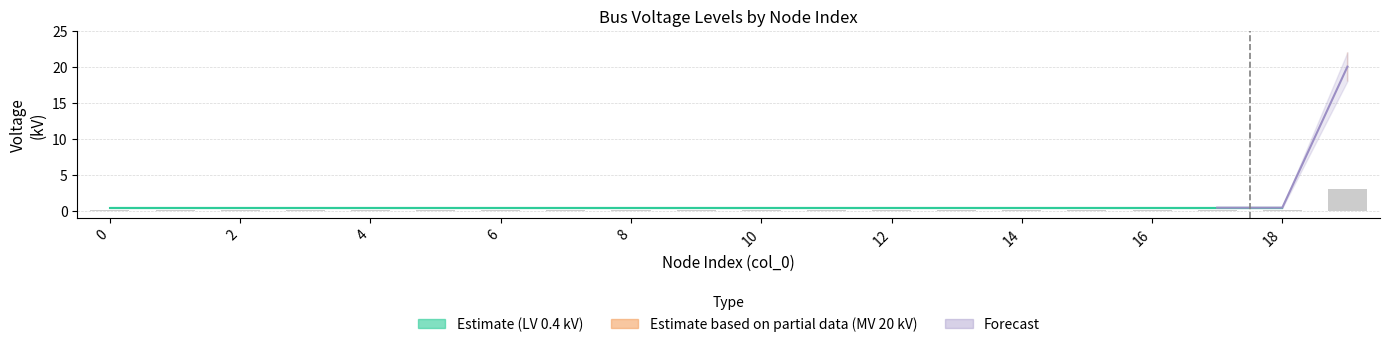

Count the number of data series in this chart.

2